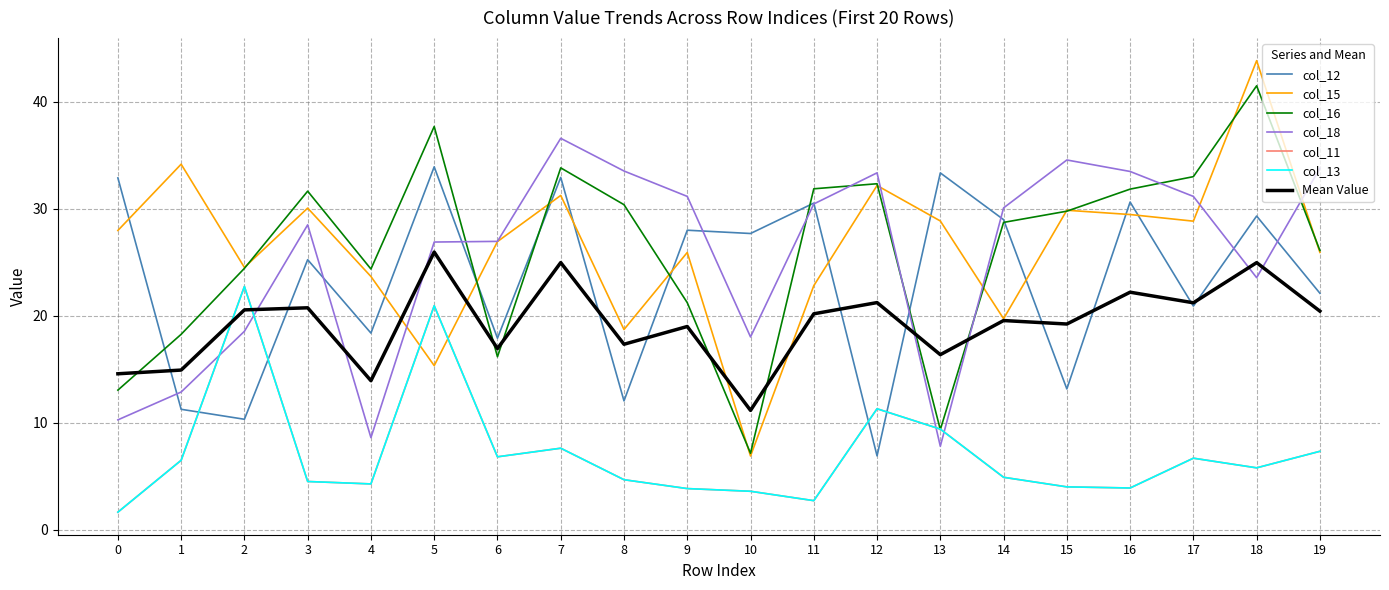

The col_13 series shows 12.1 at 19. True or false?

False